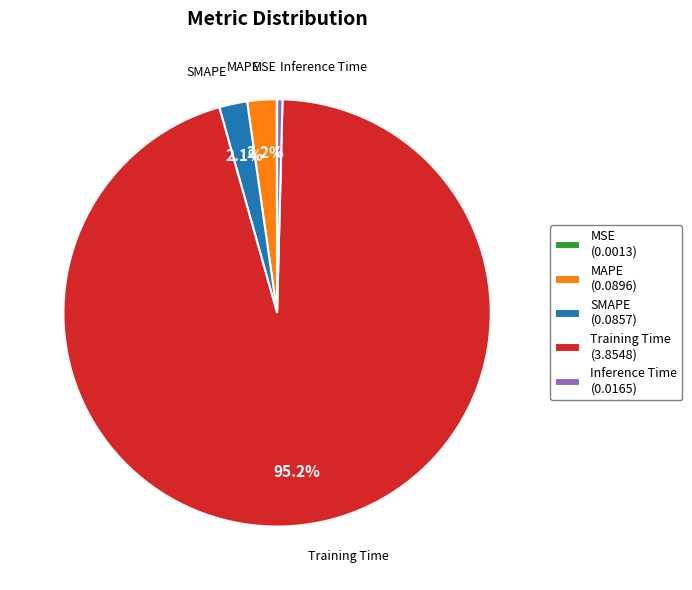

What portion of the pie excludes MAPE?

97.8%